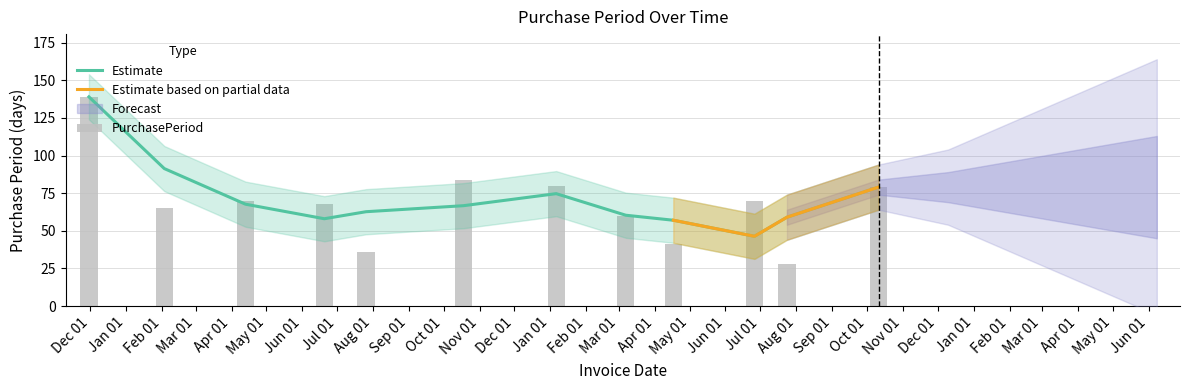

The value at Apr 01 is 70. True or false?

True